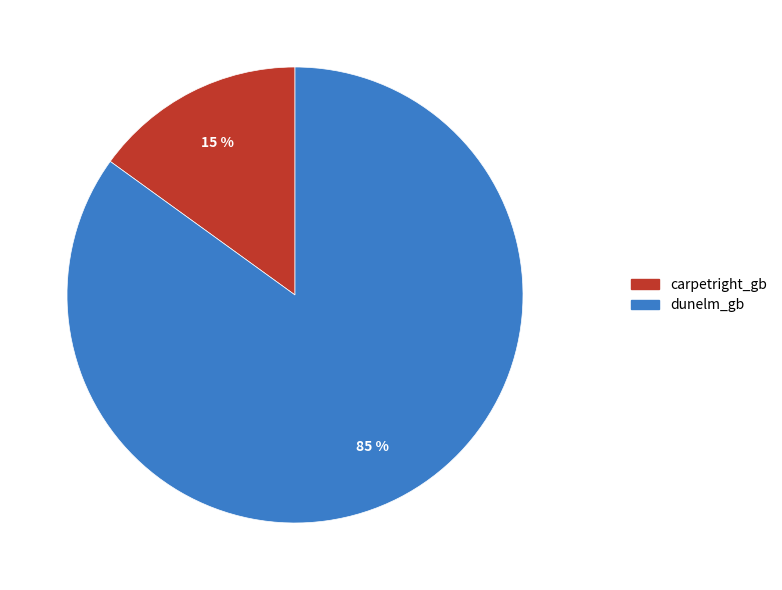

To the nearest percent, what percentage of the pie is dunelm_gb?

85%